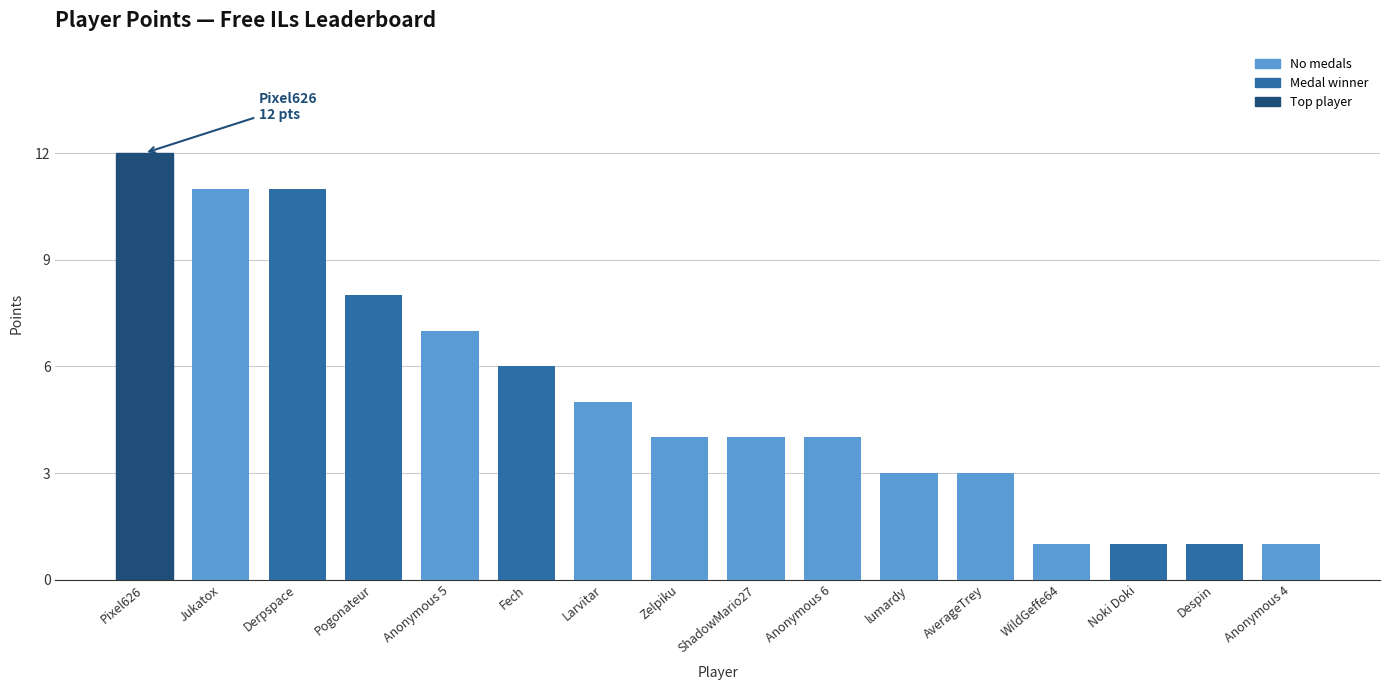

What is the ratio of the value at Anonymous 5 to the value at Anonymous 4?

7.0